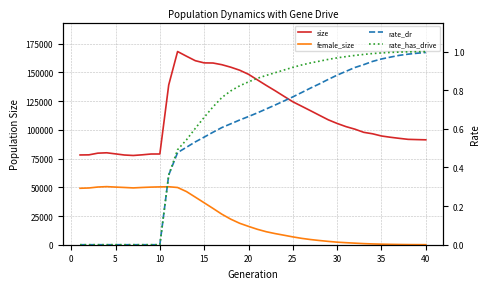

At 25, list the series in order from largest to smallest.

size, female_size, rate_has_drive, rate_dr